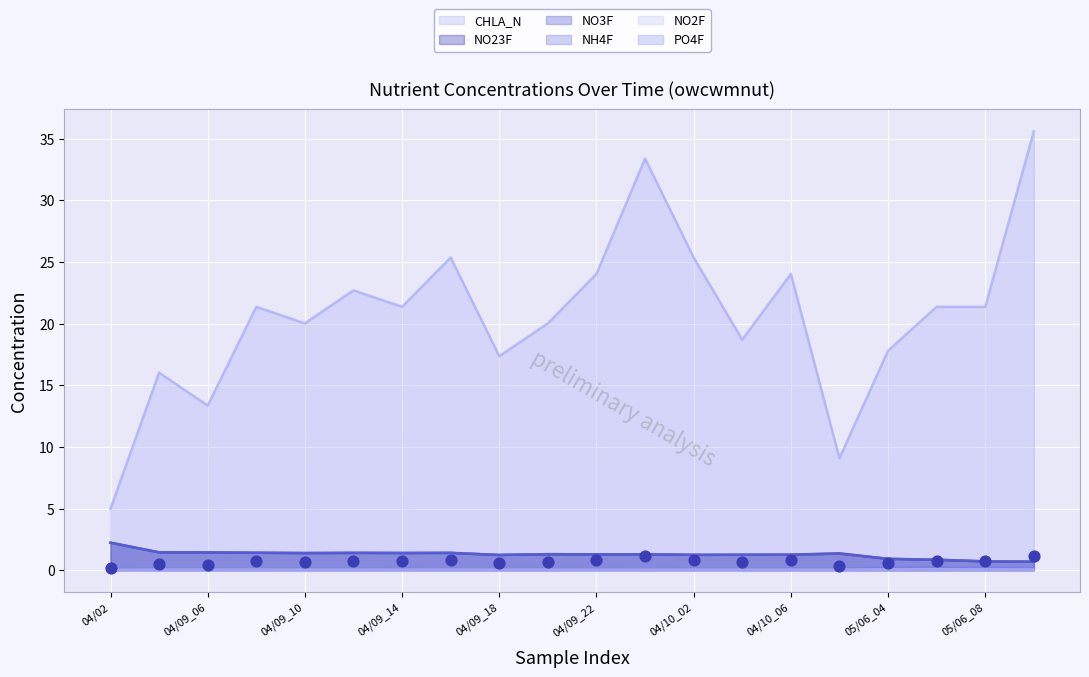

Is the value of NH4F at 05/06_10 greater than the value of NO3F at 04/09_06?

No